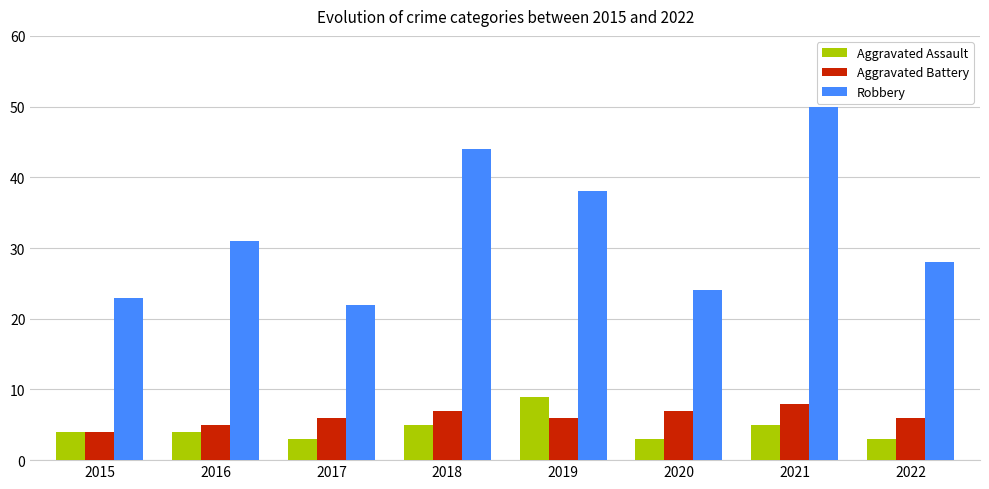

Reading right to left, transcribe all the data shown in this chart.

Aggravated Assault: 2022=3	2021=5	2020=3	2019=9	2018=5	2017=3	2016=4	2015=4
Aggravated Battery: 2022=6	2021=8	2020=7	2019=6	2018=7	2017=6	2016=5	2015=4
Robbery: 2022=28	2021=50	2020=24	2019=38	2018=44	2017=22	2016=31	2015=23